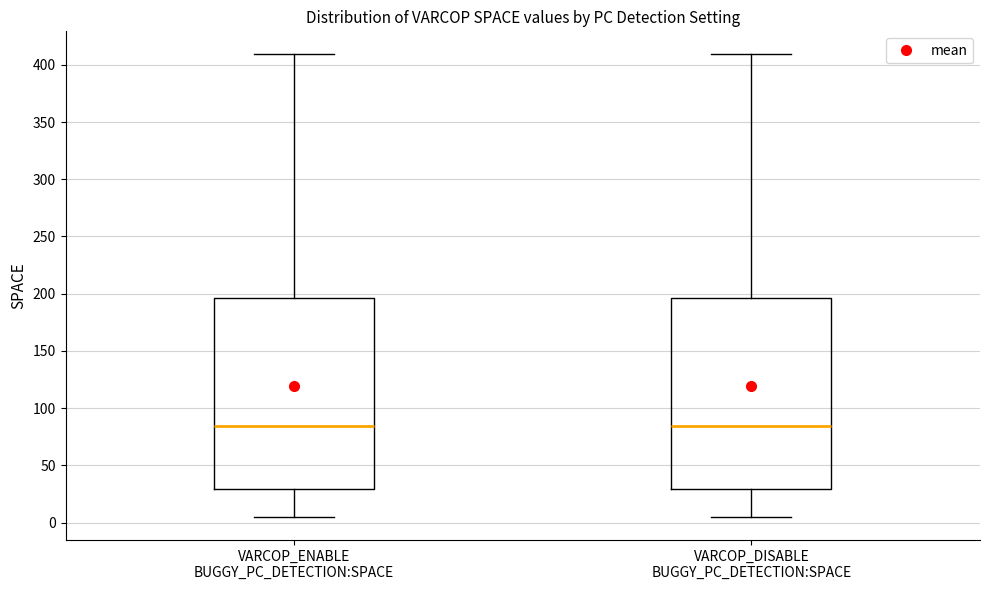

Reading left to right, transcribe this box plot: for each box, give where its median line is, the range the box spans, and where its two whiskers end, as read against the y-axis. The values are not printed on the chart, so give them approximately, as read against the axis.

VARCOP_ENABLE BUGGY_PC_DETECTION:SPACE: median 85, box 30 to 195, whiskers 5 to 410
VARCOP_DISABLE BUGGY_PC_DETECTION:SPACE: median 85, box 30 to 195, whiskers 5 to 410